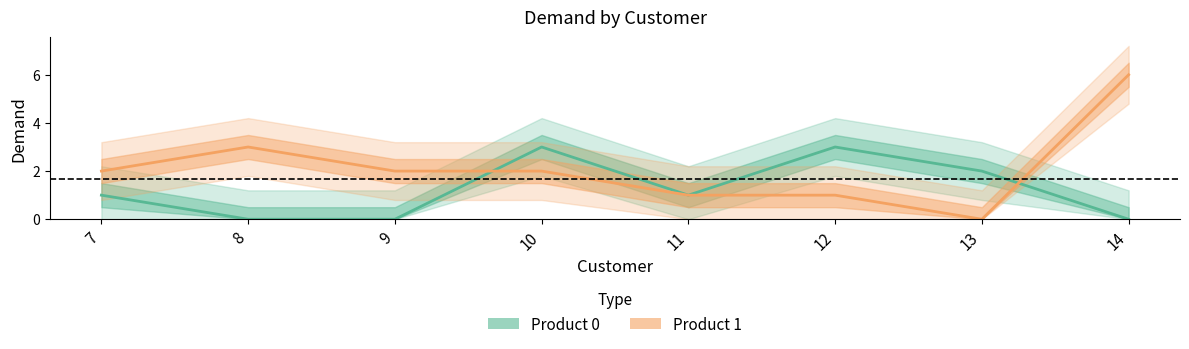

Reading right to left, transcribe all the data shown in this chart.

Product 0: 0	2	3	1	3	0	0	1
Product 1: 6	0	1	1	2	2	3	2